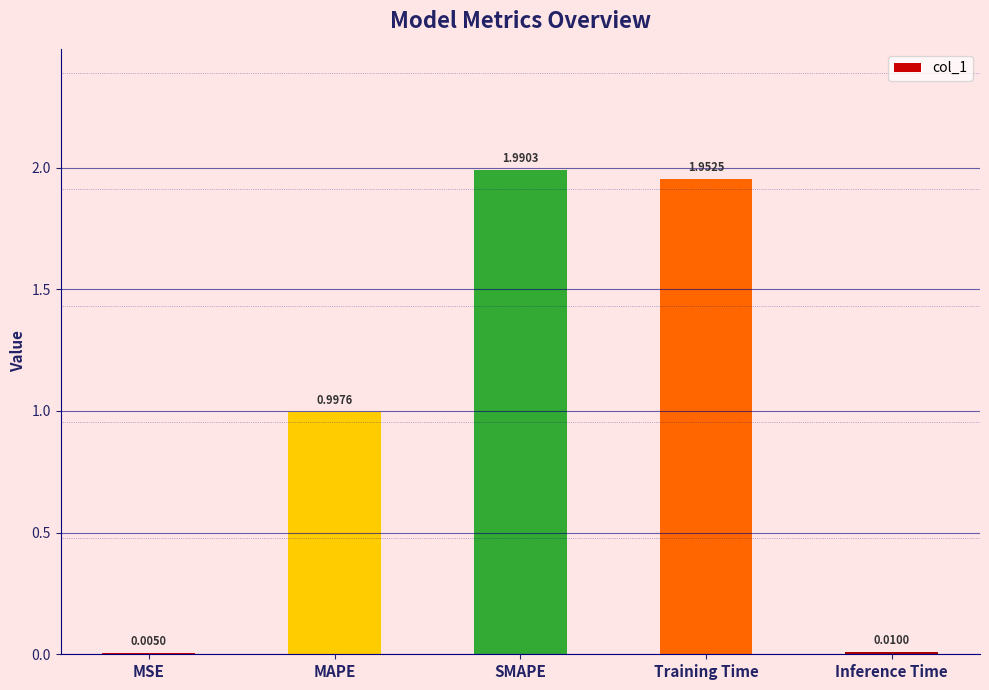

Where is the data nearest to the value 0?

MSE